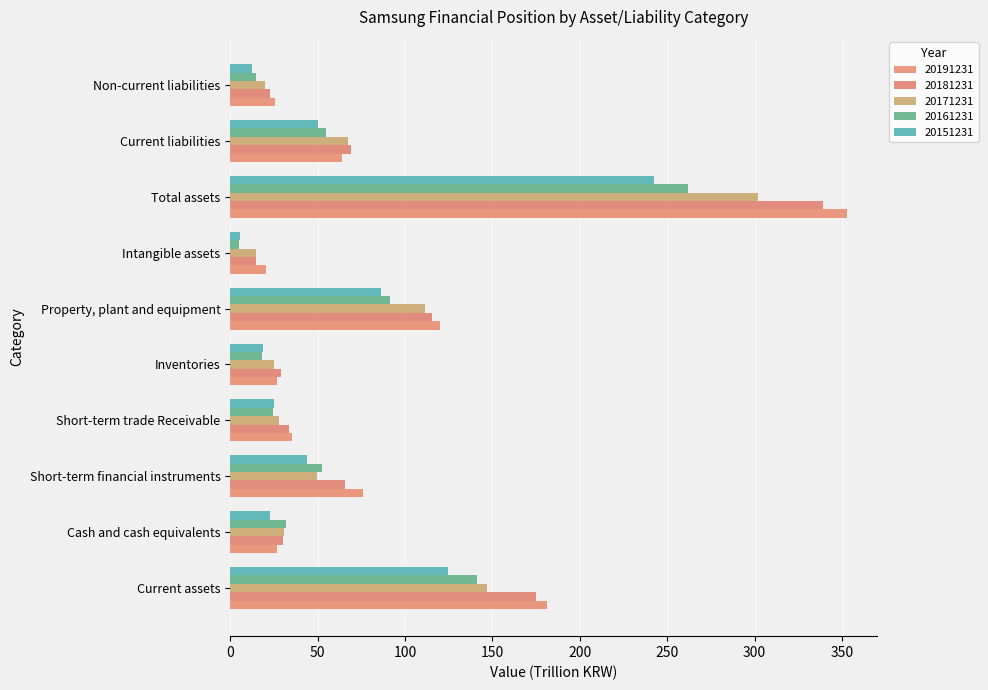

List the series in order of their peak value, highest first.

20191231, 20181231, 20171231, 20161231, 20151231